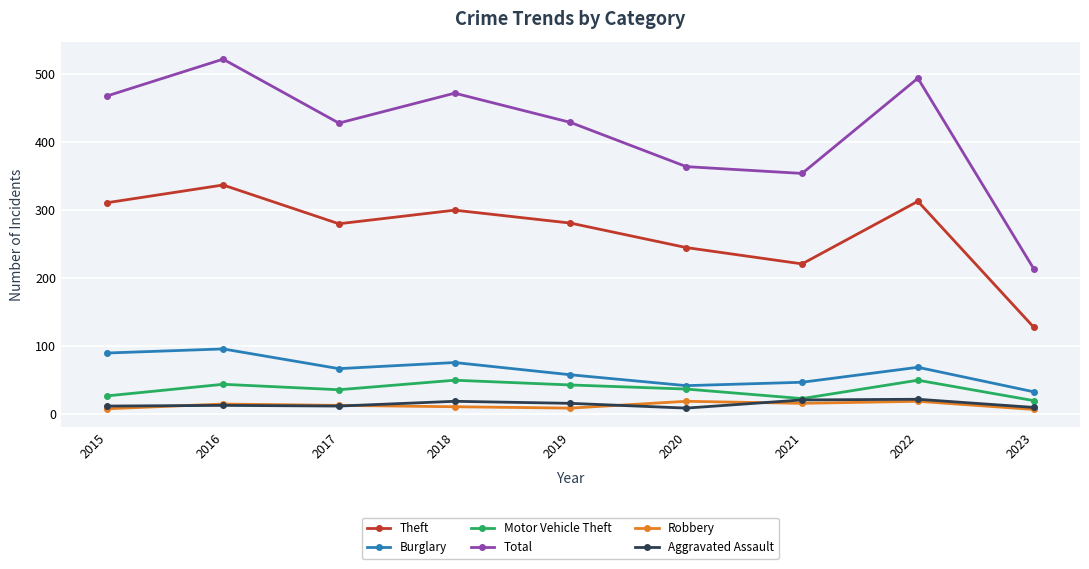

True or false: Robbery and Theft intersect in this chart.

False